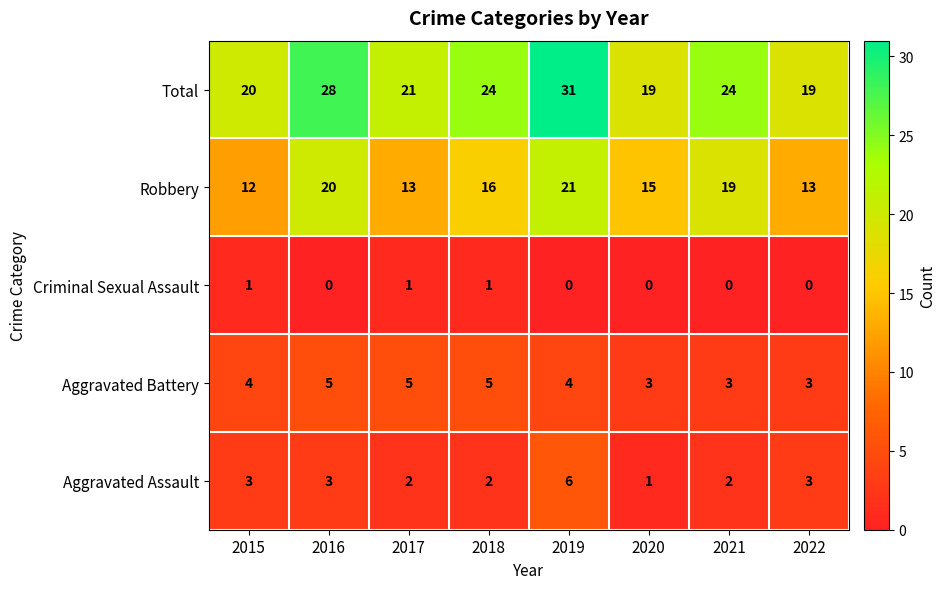

At which category is the sum across all series the highest?

2019